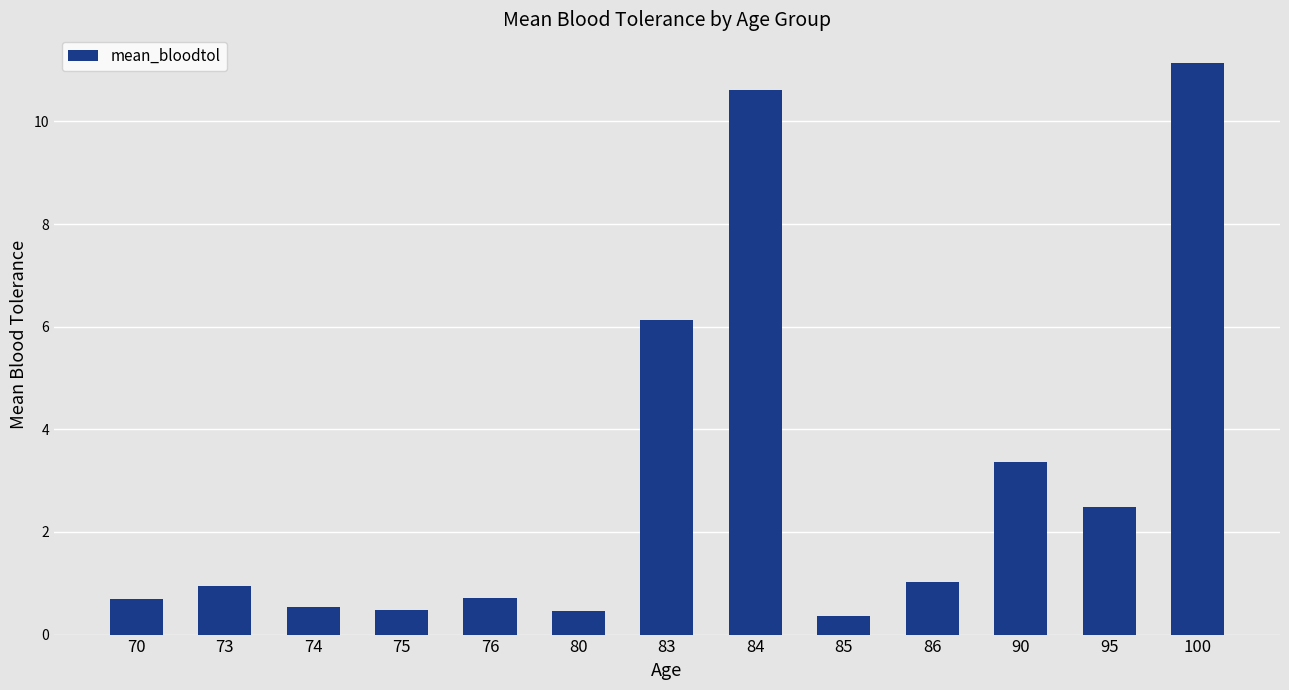

What is the sum of all values?

39.0